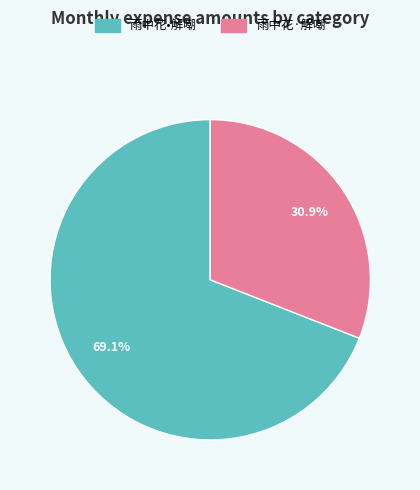

Between 雨中花•解嘲 and 雨中花·解嘲, which is larger?

雨中花•解嘲